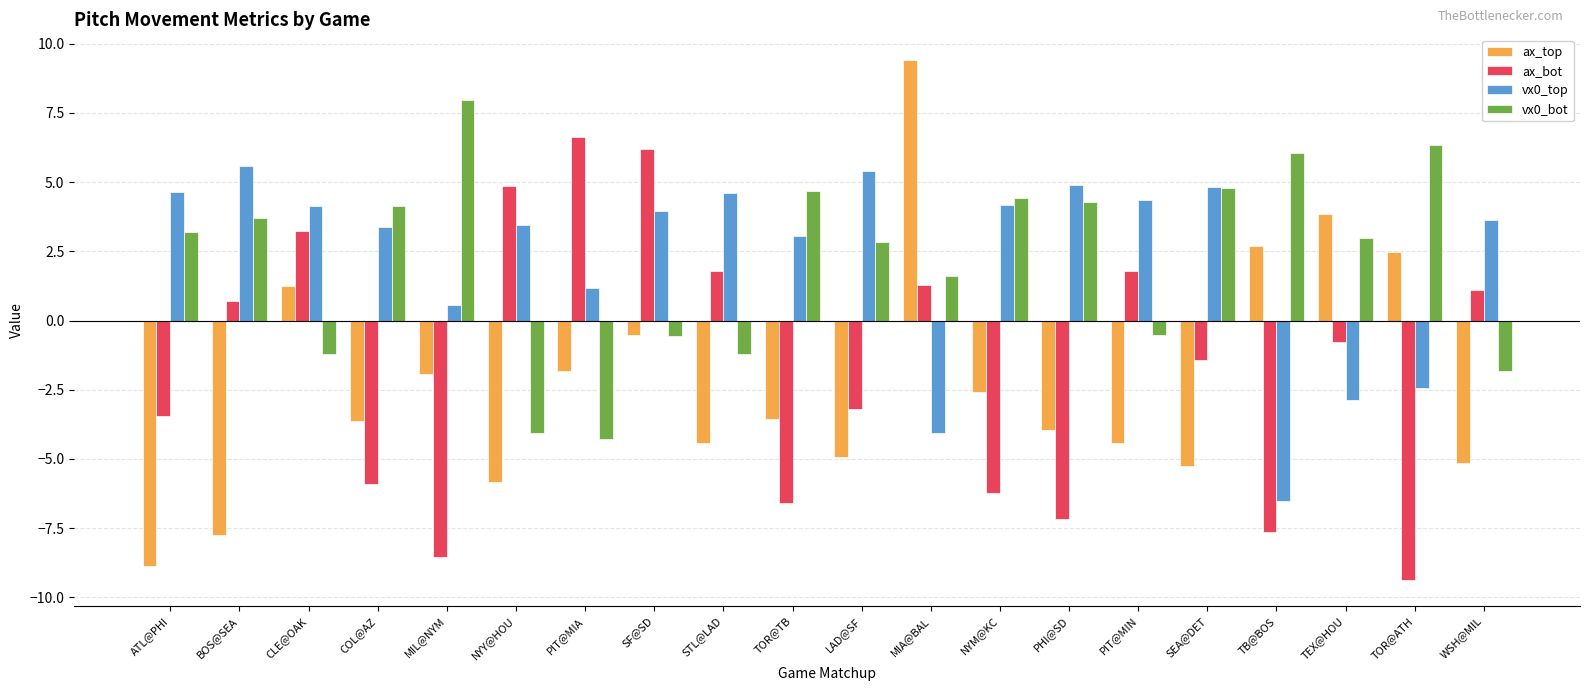

Which series has the widest spread of values?

ax_top